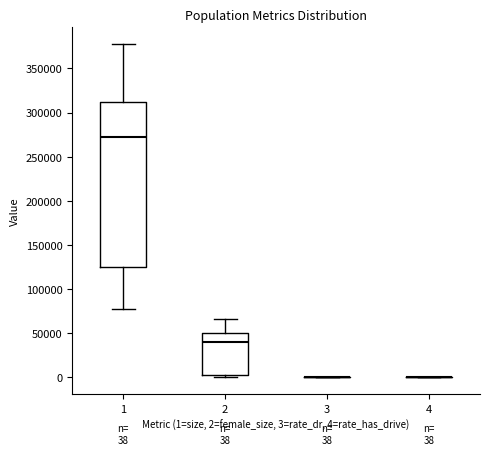

Which box is the tallest, from its lower edge to its upper edge?

1